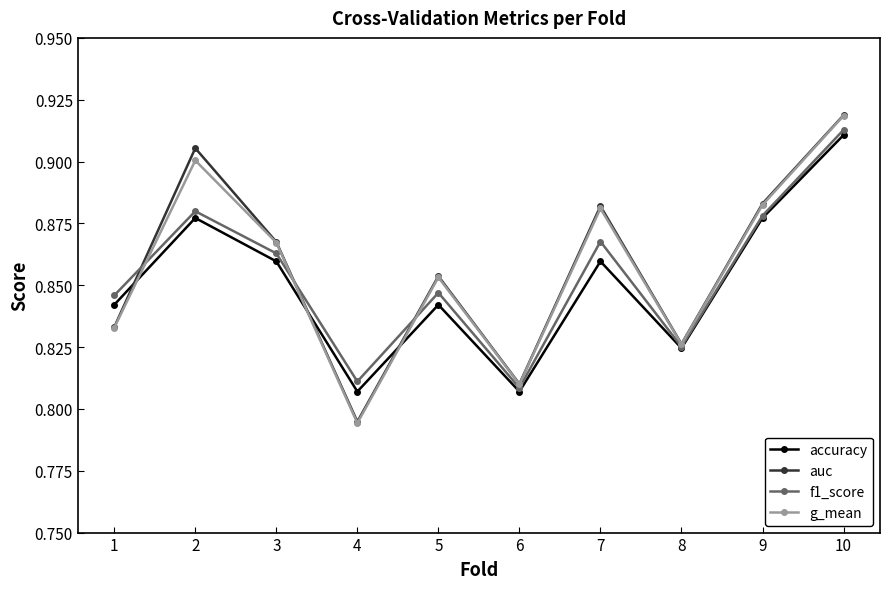

How many auc values are between 0 and 1?

10